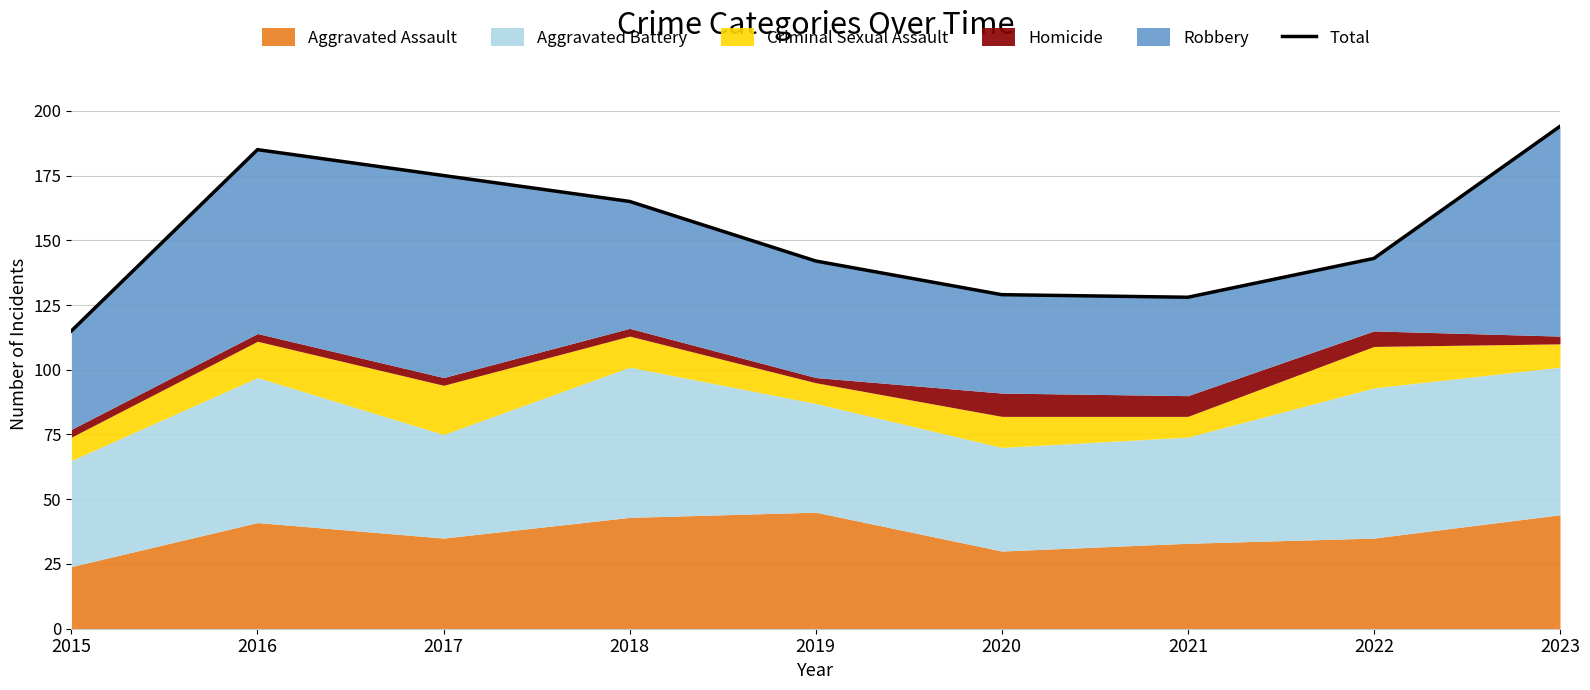

What is the greatest value displayed?

194